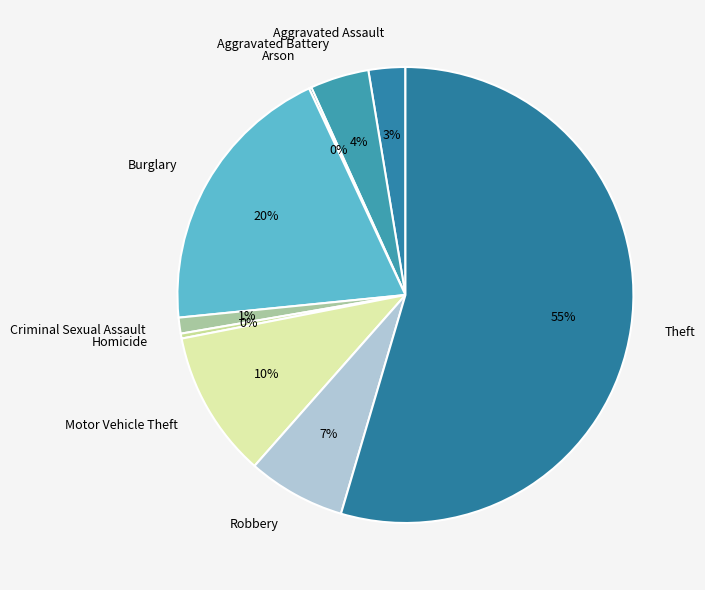

Which has a higher value, Theft or Homicide?

Theft